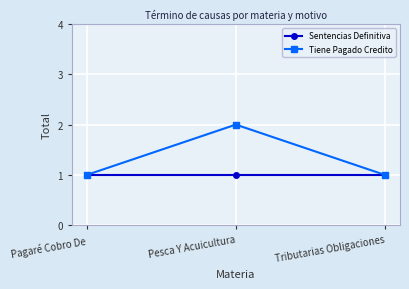

The Tiene Pagado Credito series shows 2 at Pagaré Cobro De. True or false?

False